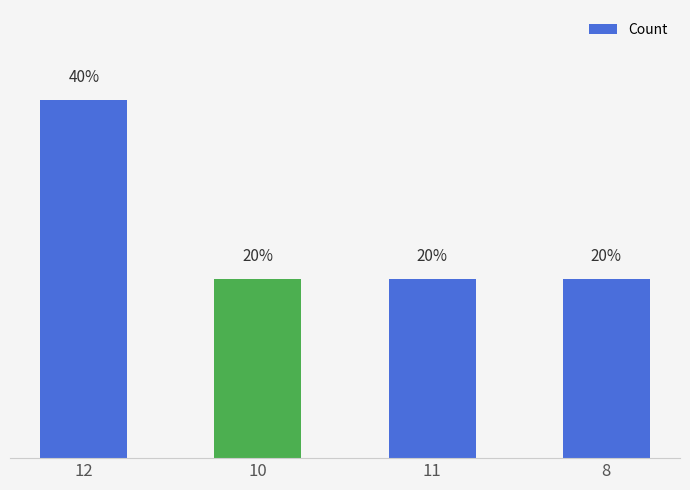

The value at 10 is 20. True or false?

True